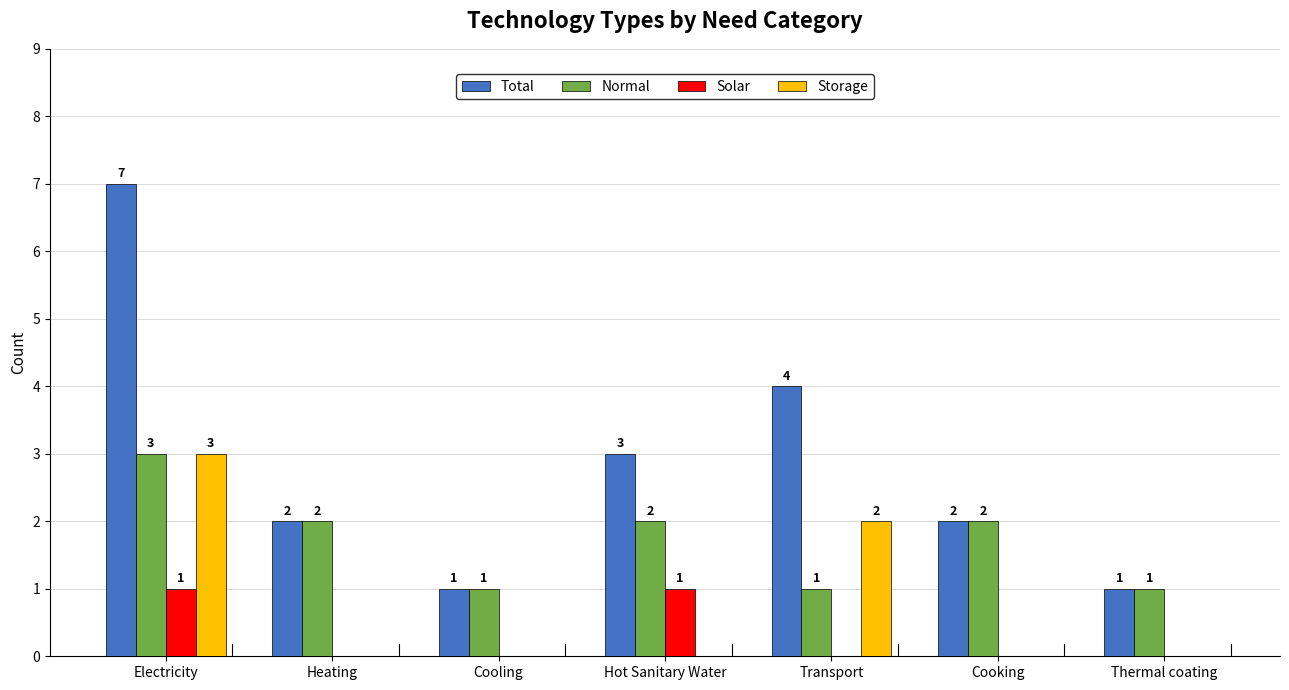

Between Hot Sanitary Water and Transport, which series saw the biggest shift?

Storage